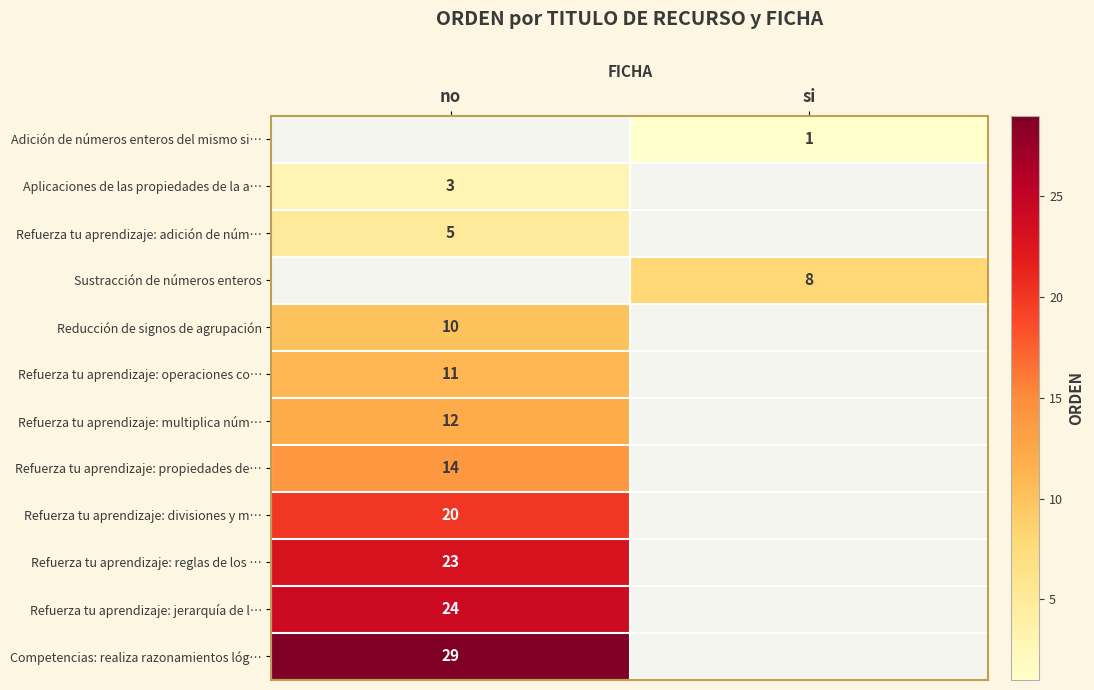

Between si and no, which is larger?

no